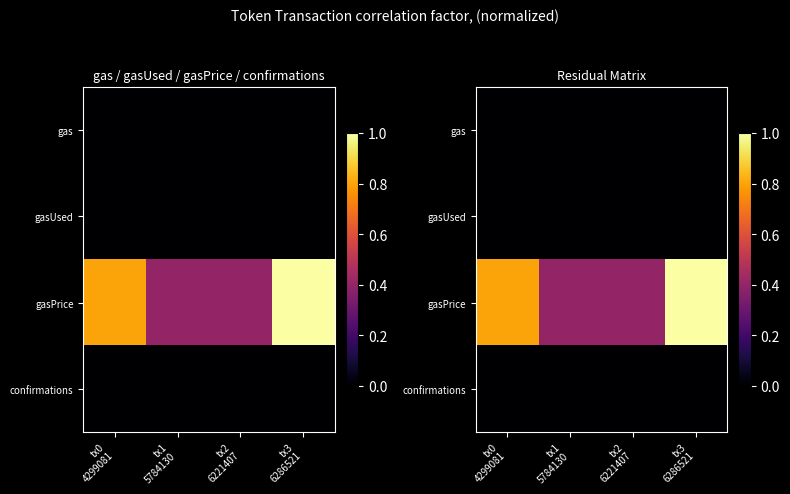

What is the sum of the gasPrice values at tx3 6286521 and tx2 6221407?

1.4